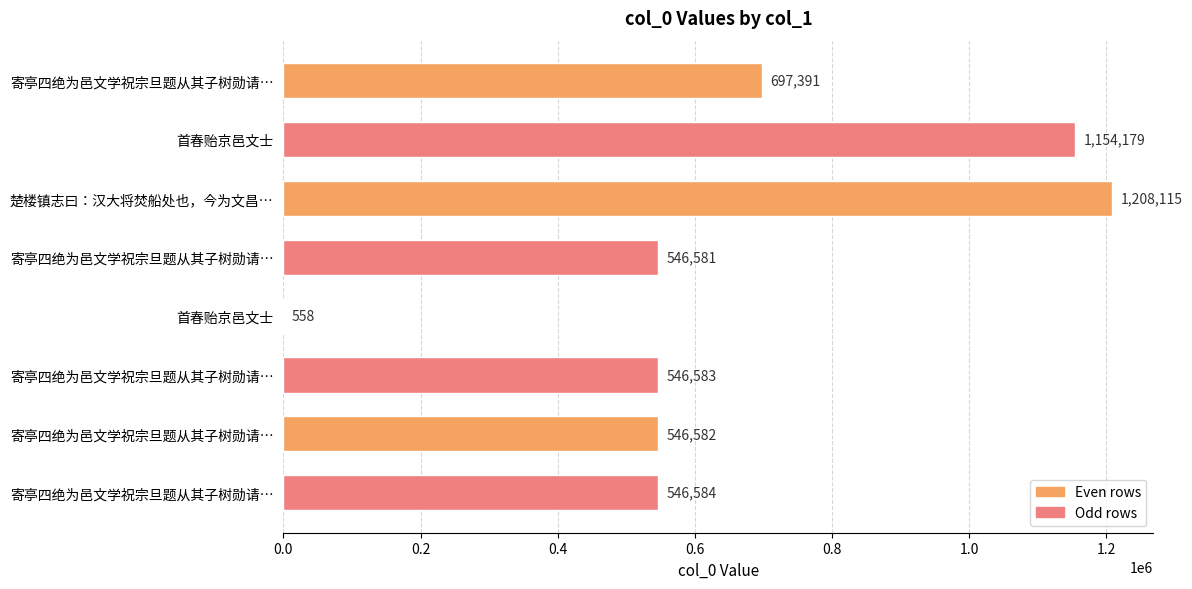

How many categories are shown in the chart?

8